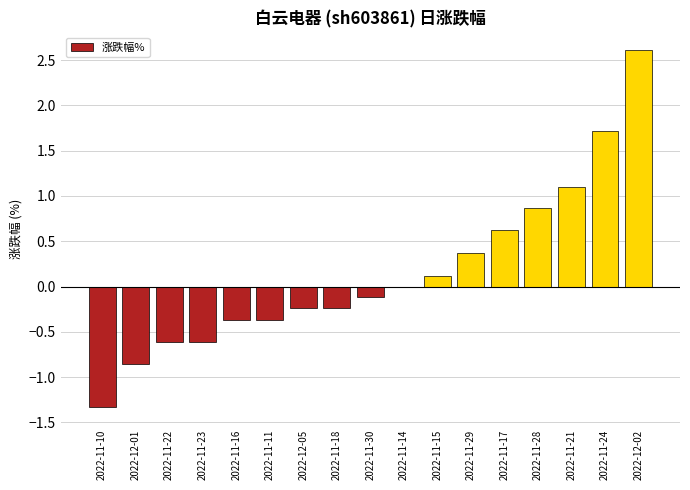

What is the sum of all values?

2.7